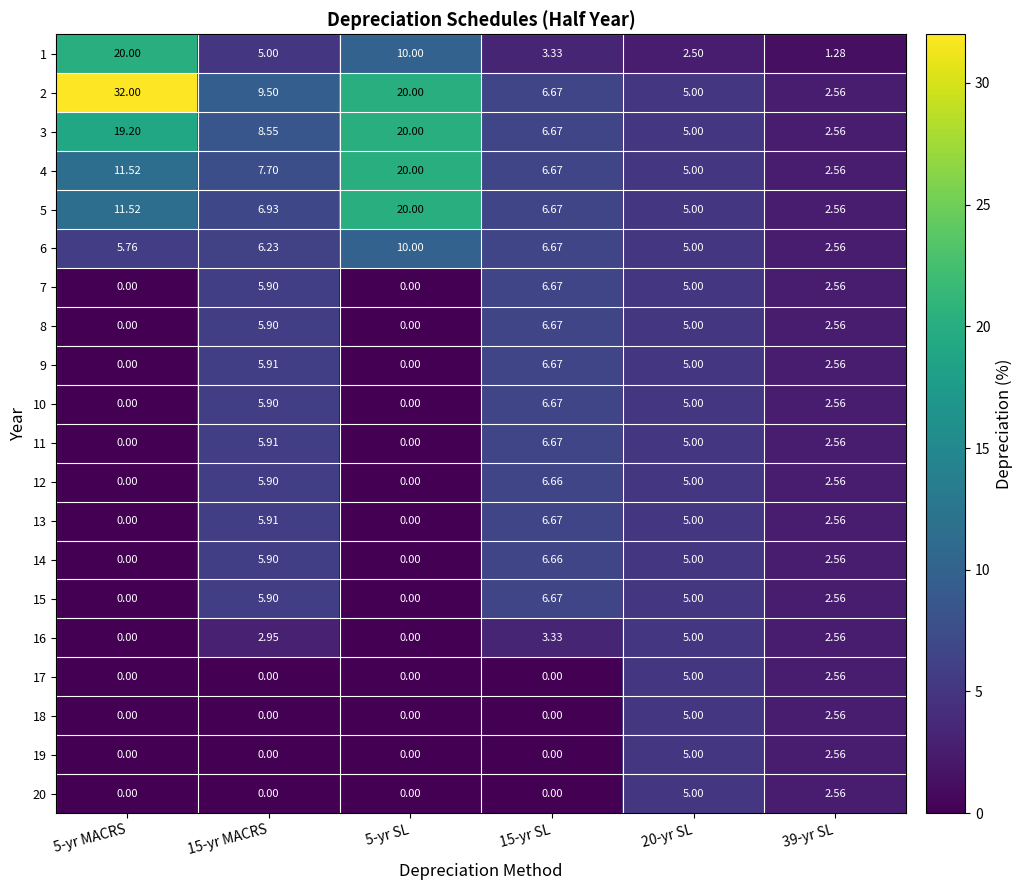

Which series has the largest range (max minus min)?

2